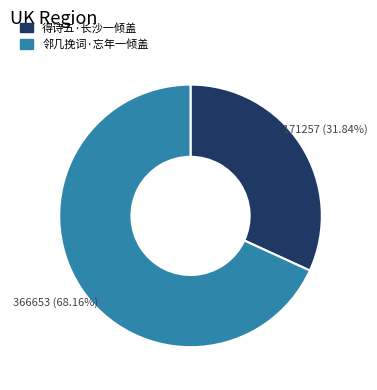

Which slice is the smallest?

得诗五·长沙一倾盖